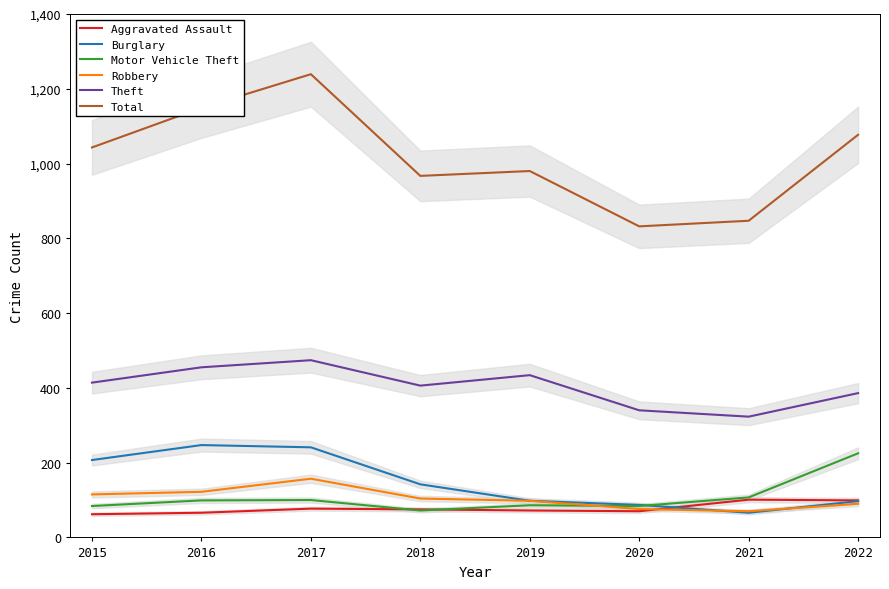

What is the greatest value displayed?

1239